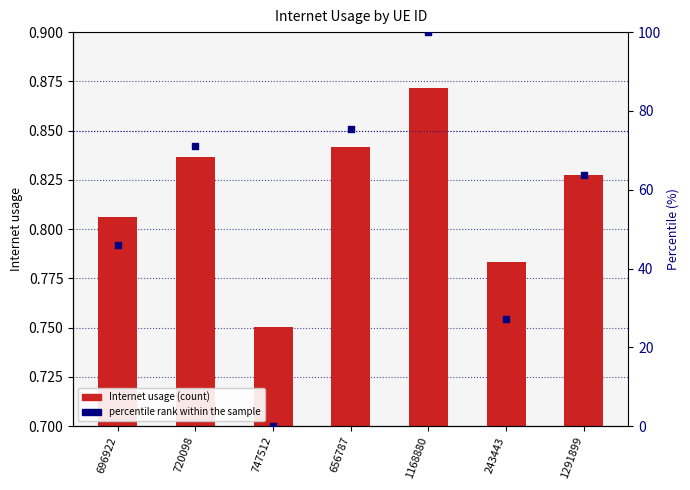

Is the value of percentile rank within the sample at 1168880 greater than the value of Internet usage at 696922?

Yes